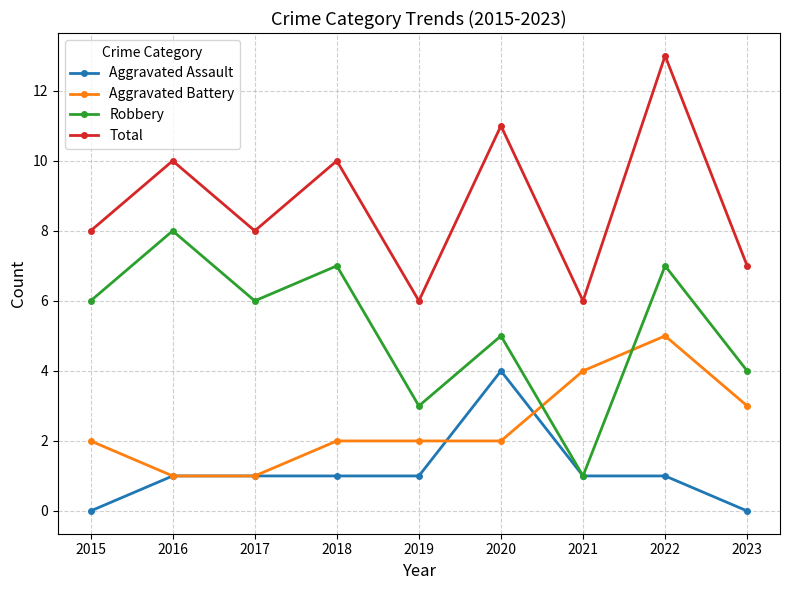

True or false: Total and Robbery intersect in this chart.

False